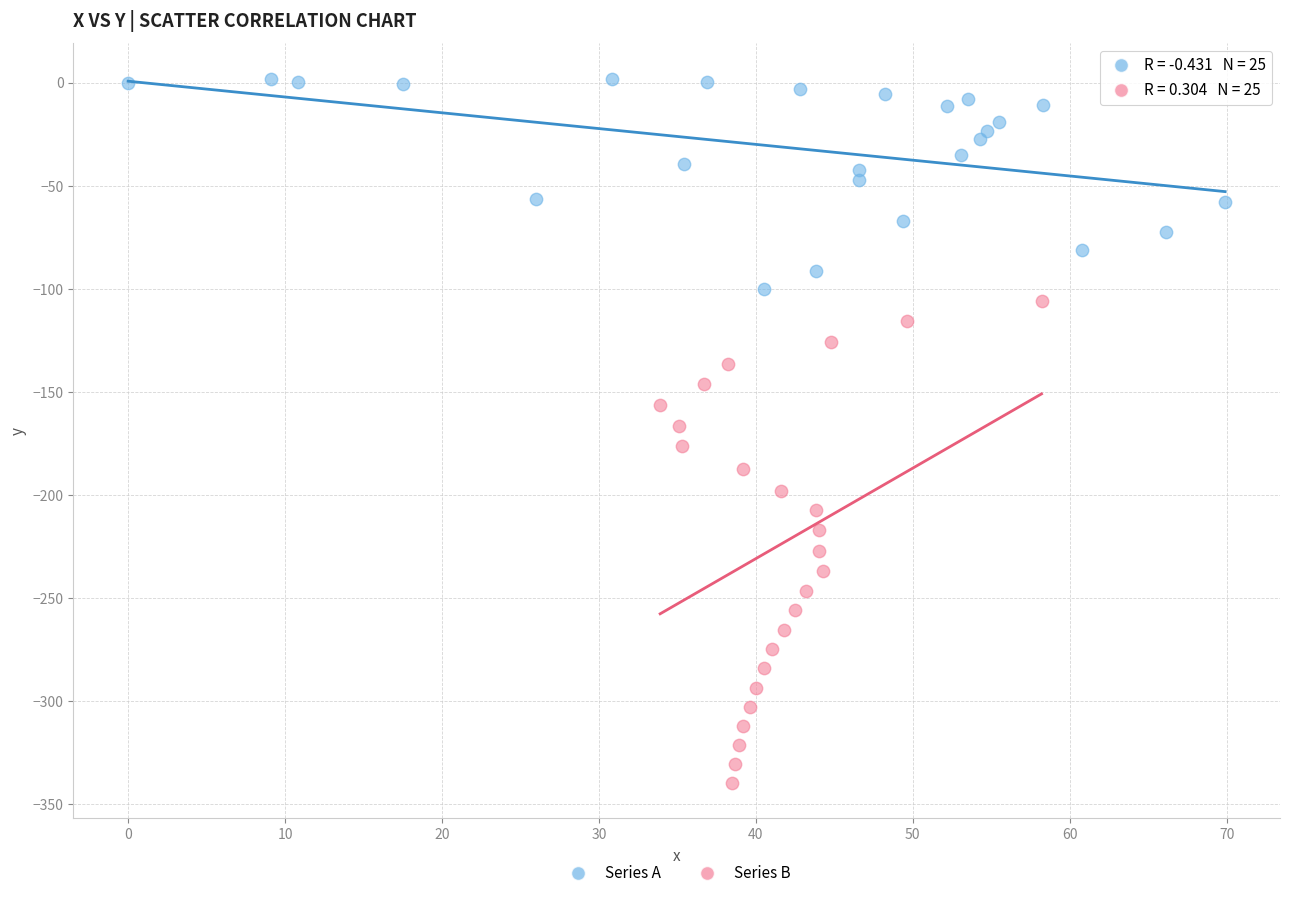

Which series reaches the maximum Y coordinate?

Series A